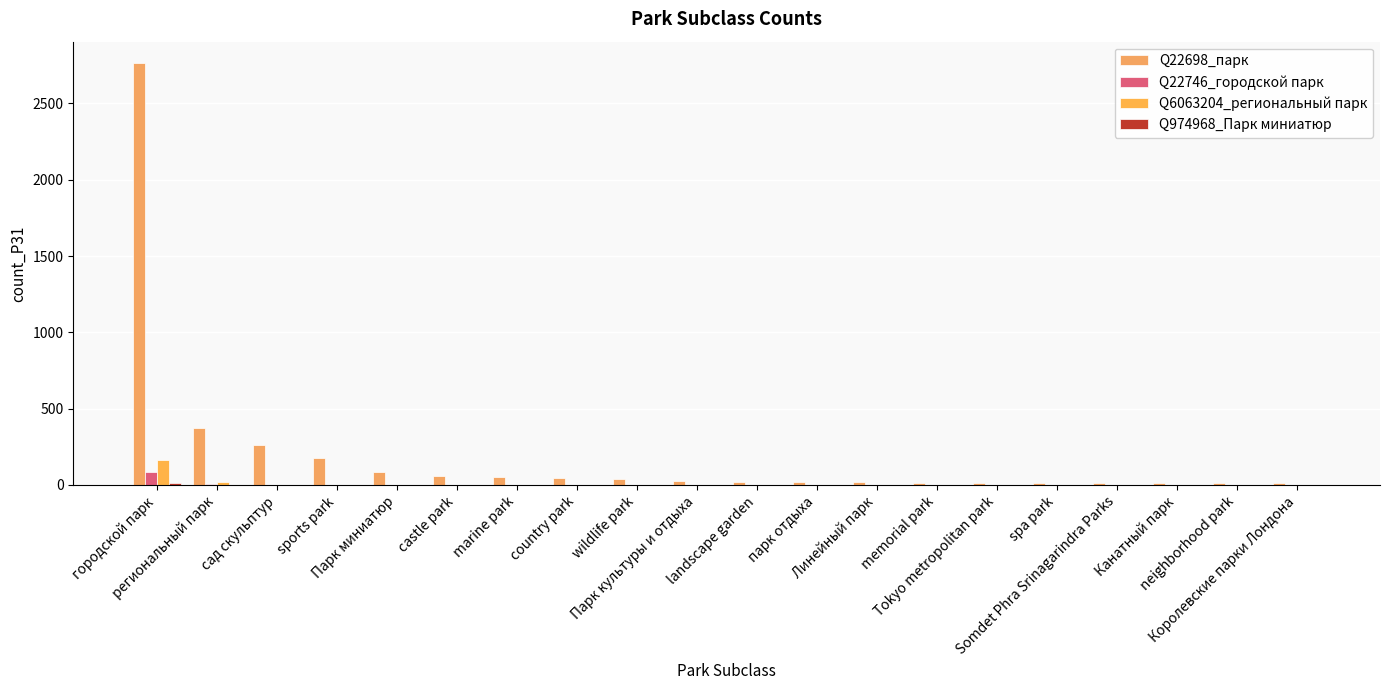

Which series has the widest spread of values?

Q22698_парк